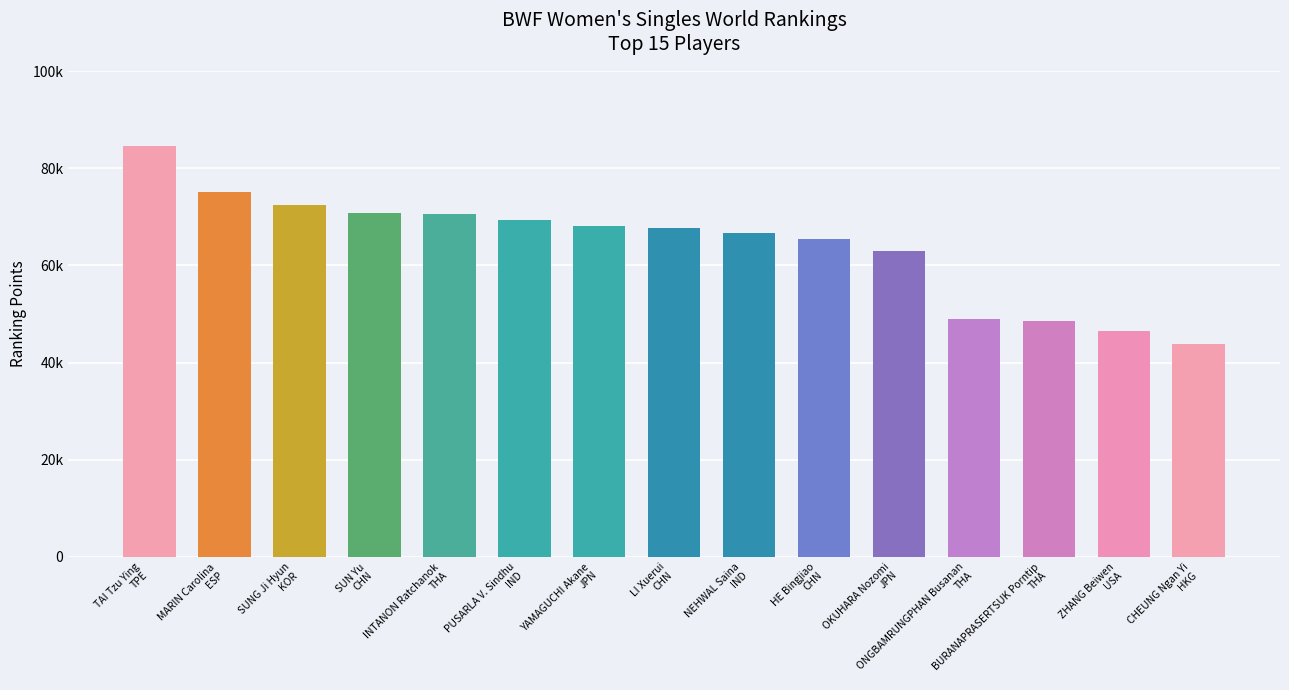

Does the chart contain any negative values?

No